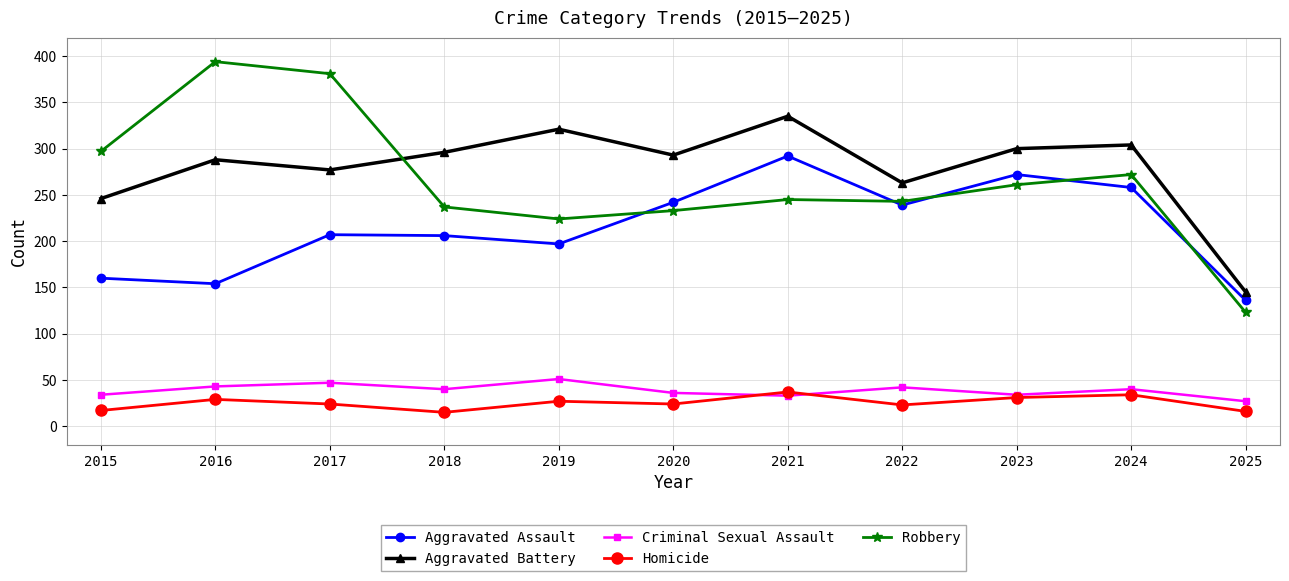

The Homicide series shows 12 at 2019. True or false?

False